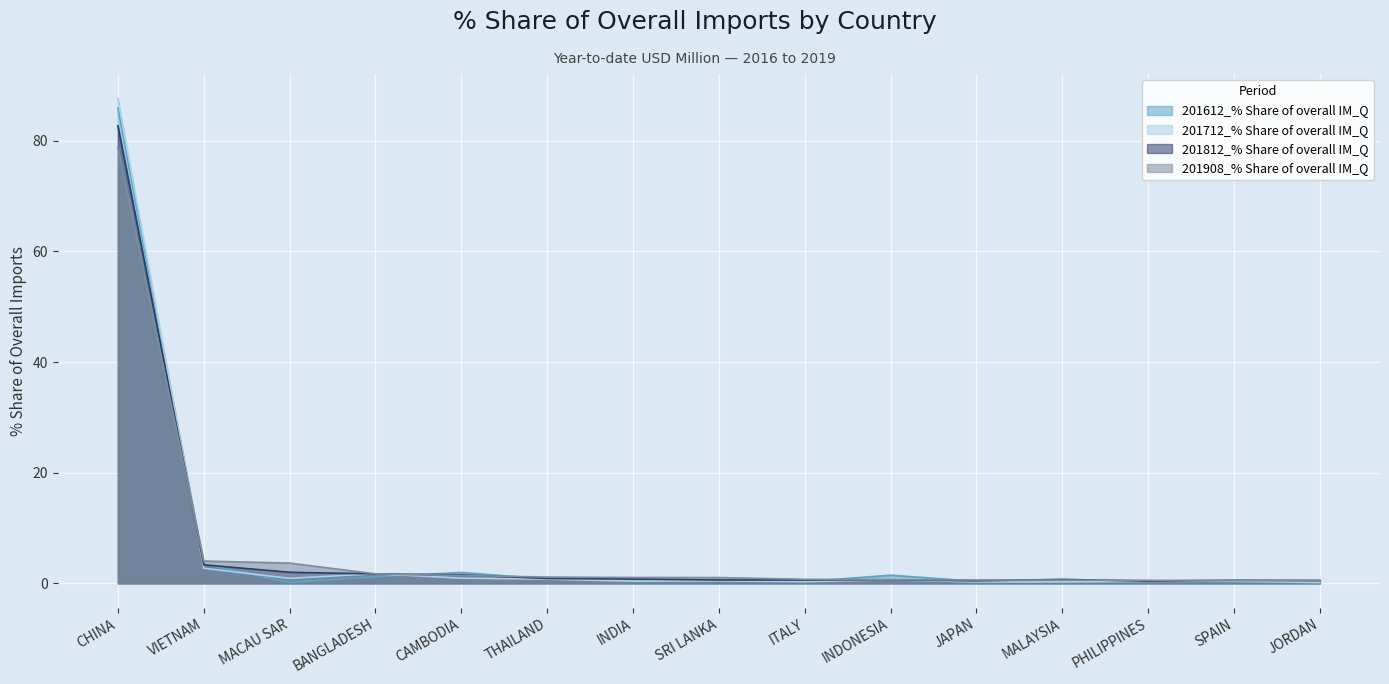

At how many categories does at least one series exceed 40?

1